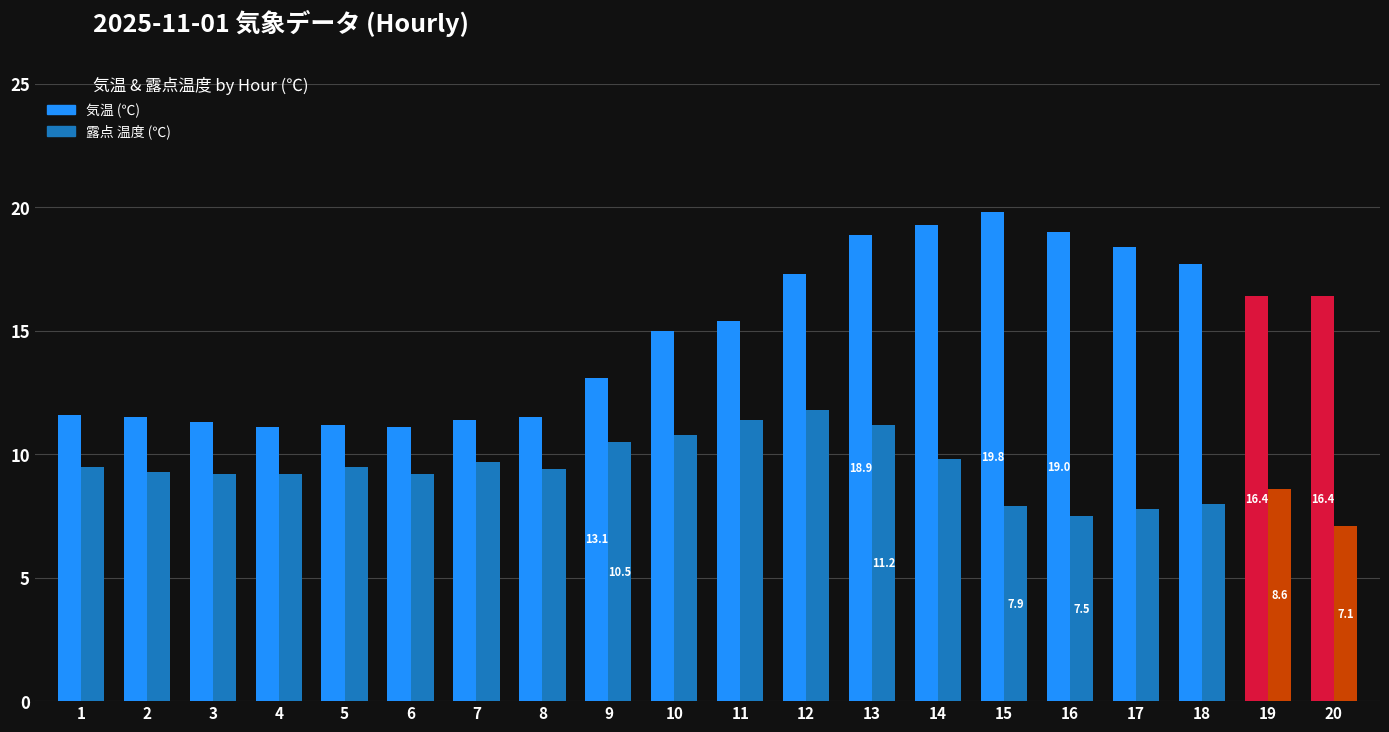

Which series has the largest range (max minus min)?

気温 (℃)